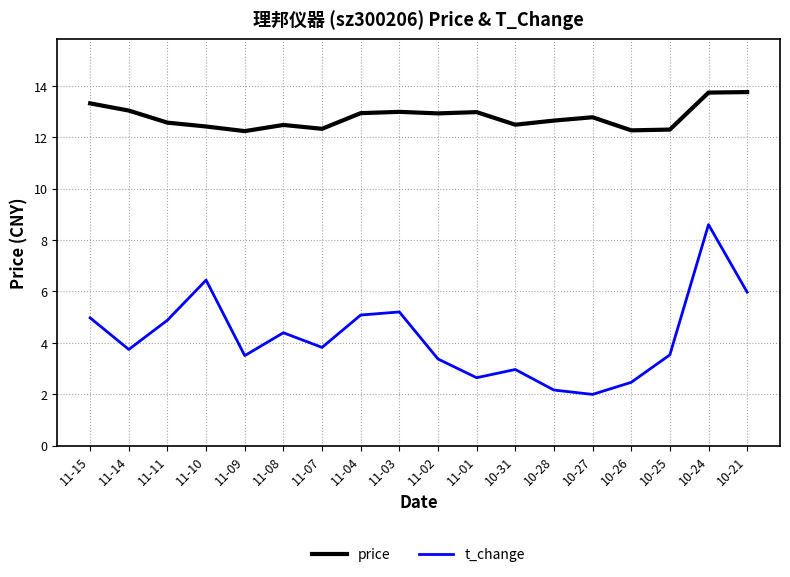

The t_change series shows 9.0 at 10-21. True or false?

False